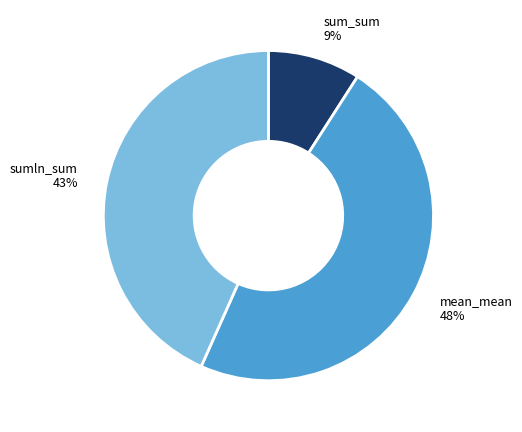

What is the smallest slice in the pie chart?

sum_sum